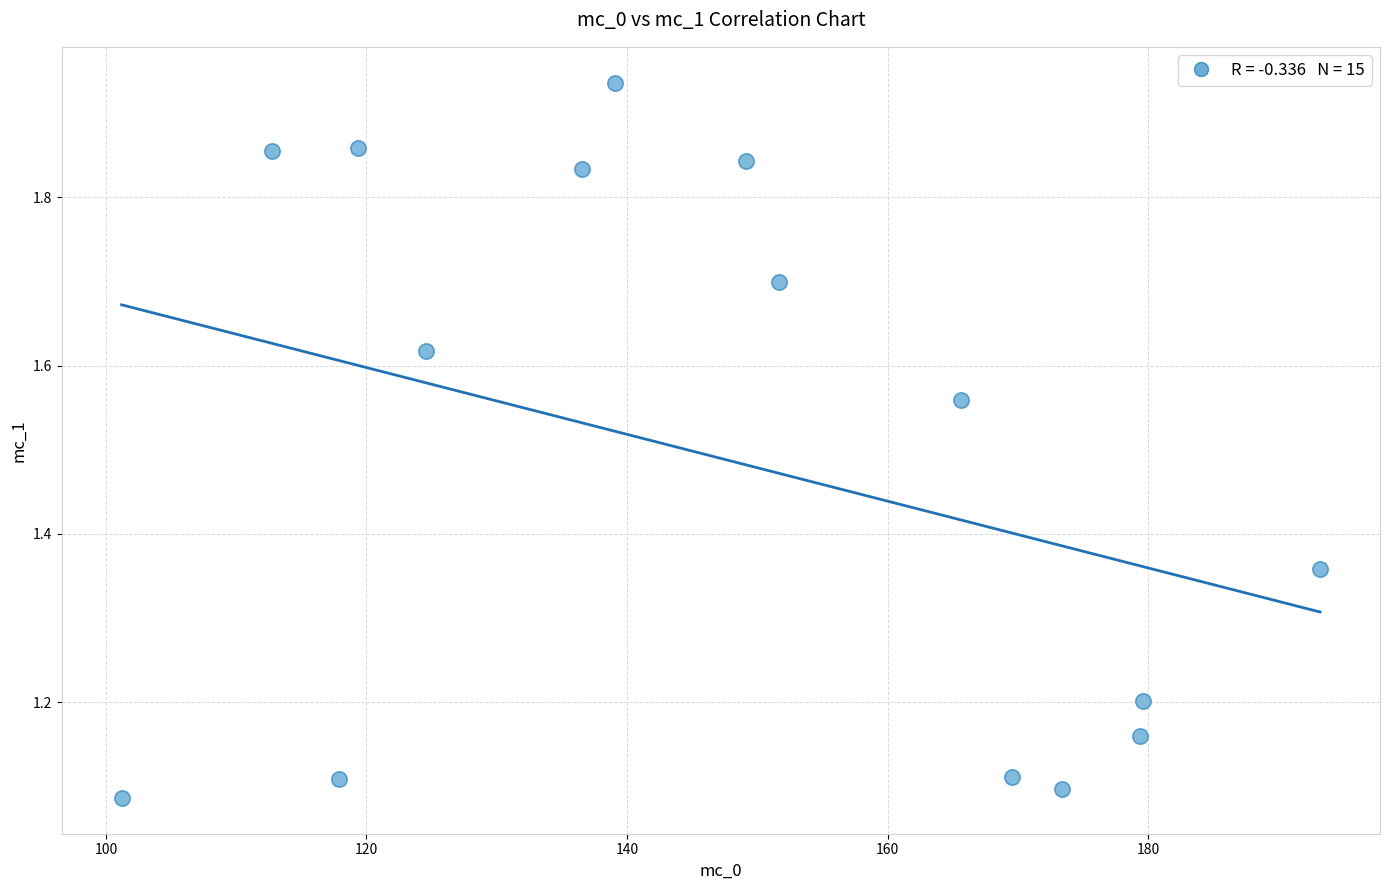

What is the range of Y values (max minus min)?

0.9